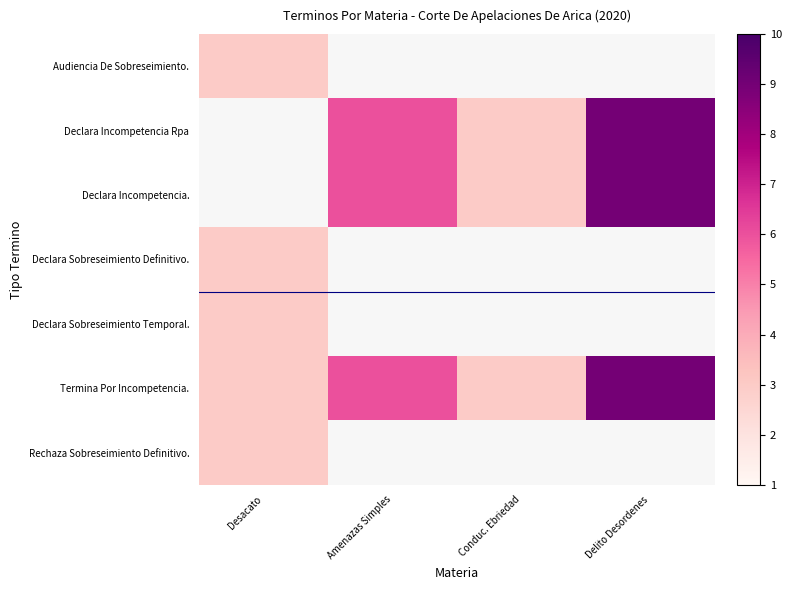

Which series has the largest range (max minus min)?

Termina Por Incompetencia.